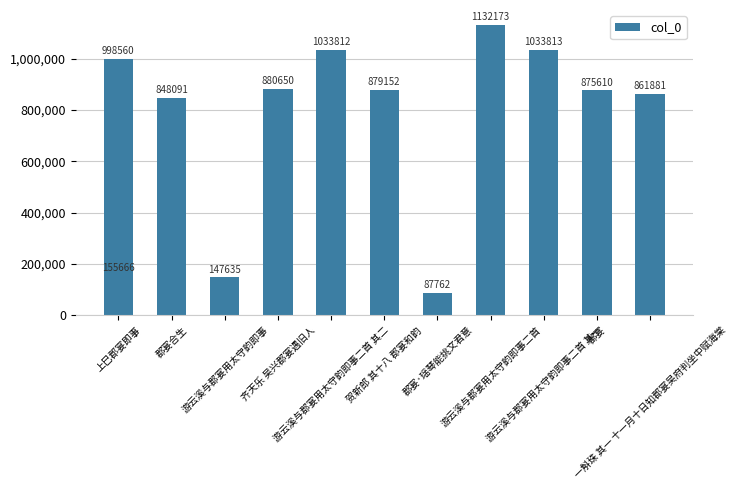

The chart shows a value of 861881 at 一斛珠 其一 十一月十日知郡宴吴府判坐中赋海棠. True or false?

True